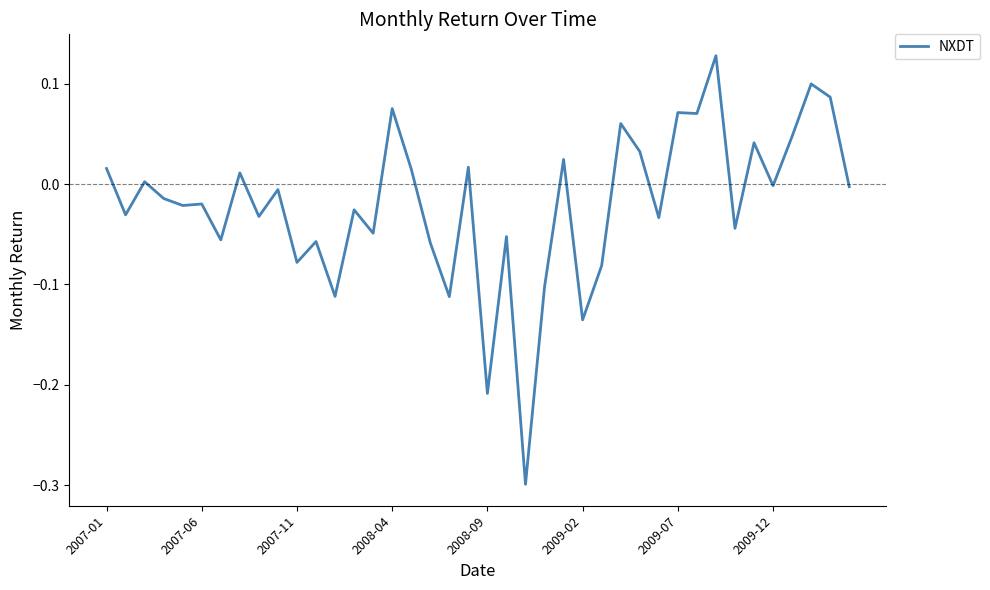

Does the chart have visible grid lines?

No